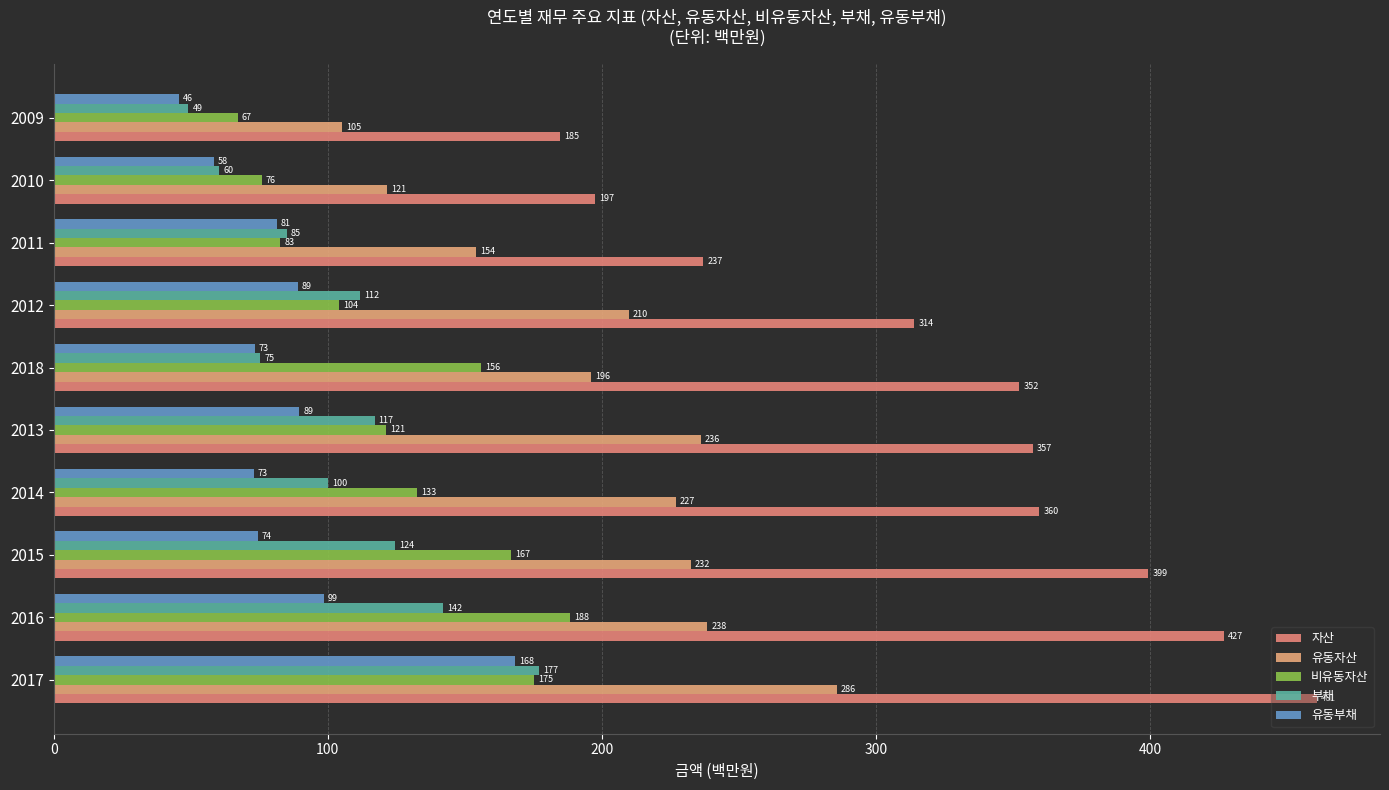

Which series has the widest spread of values?

자산